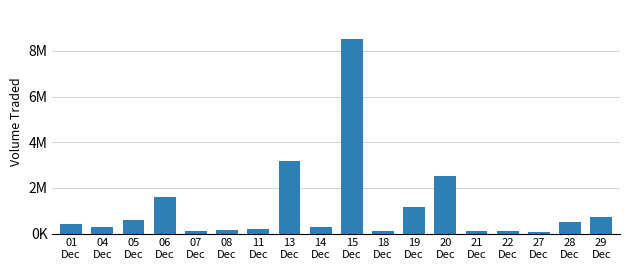

Which category has the highest value across all series?

15
Dec